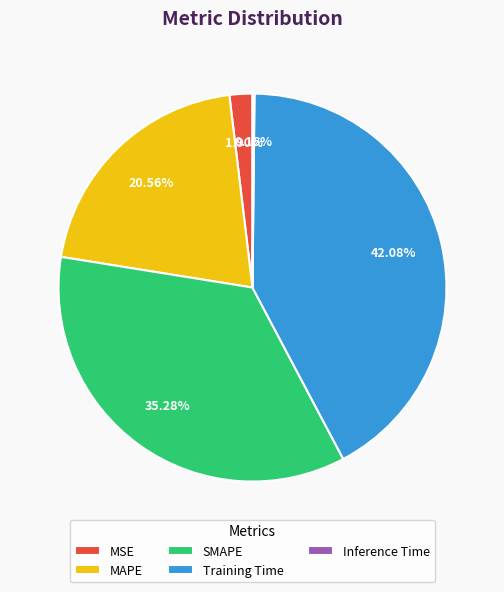

What is the largest slice in the pie chart?

Training Time